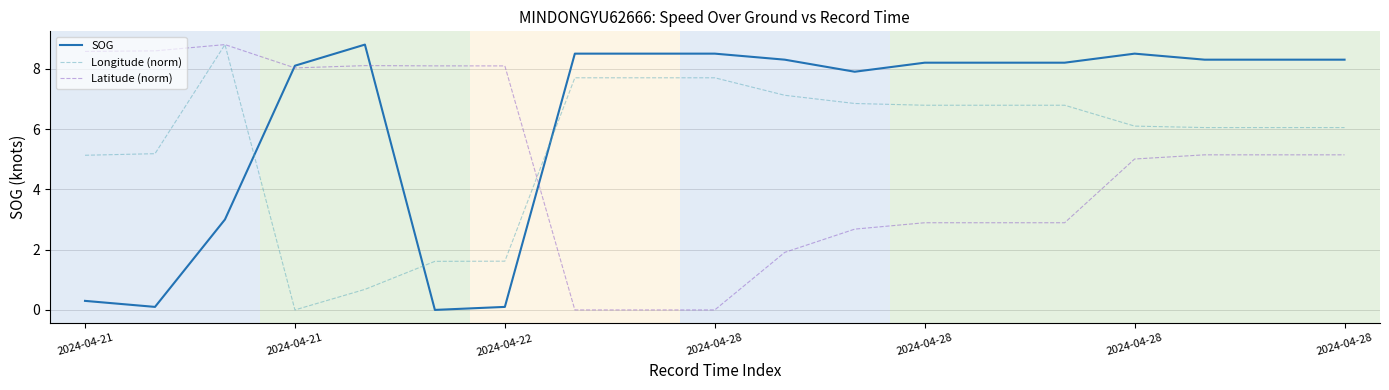

Rank the series by their average value, from highest to lowest.

SOG, Longitude (norm), Latitude (norm)